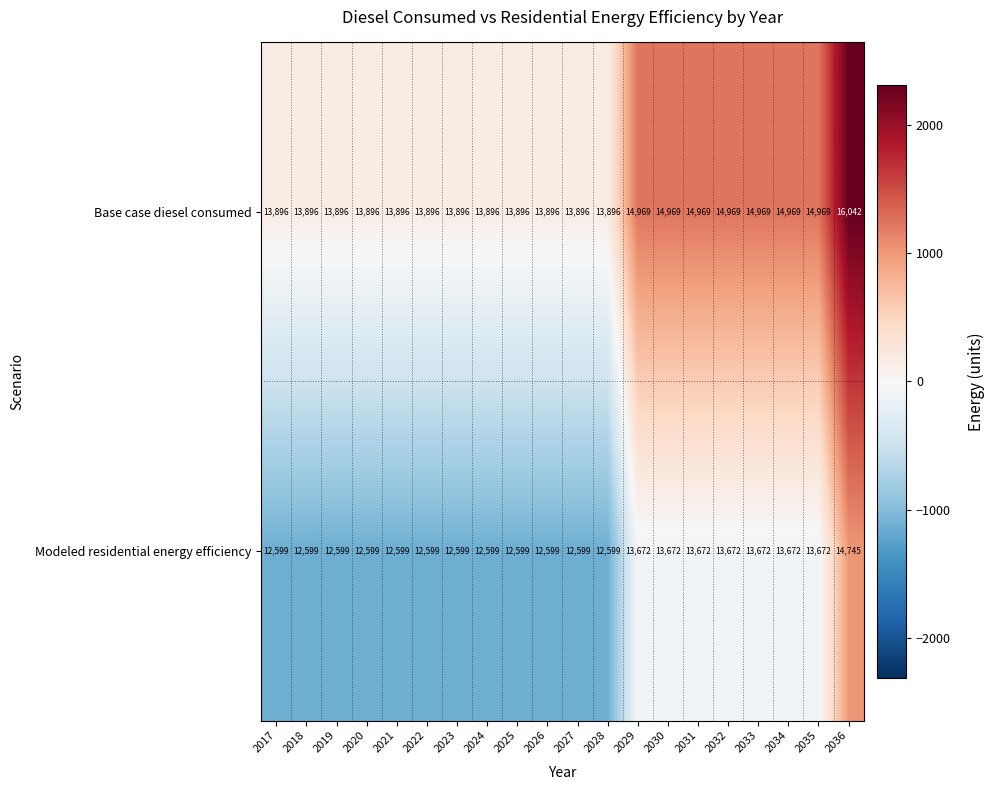

At which category is the sum across all series the highest?

2036